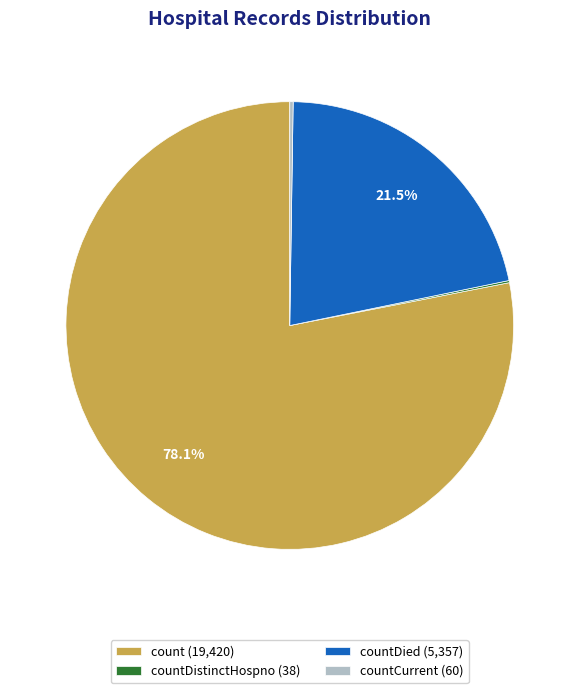

Which has a higher value, count (19,420) or countDied (5,357)?

count (19,420)